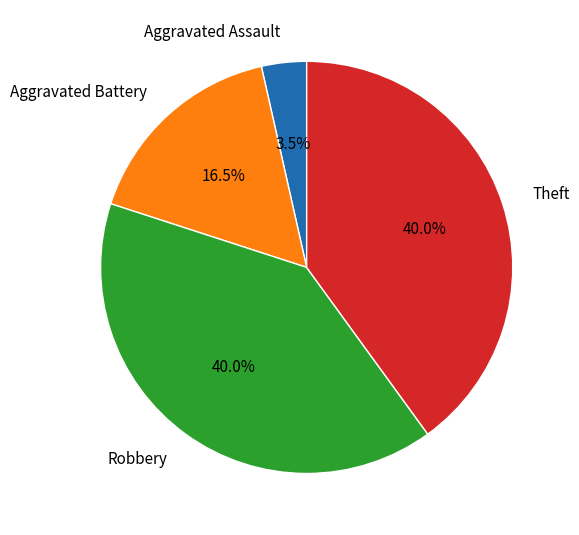

Count the number of slices in the pie.

4